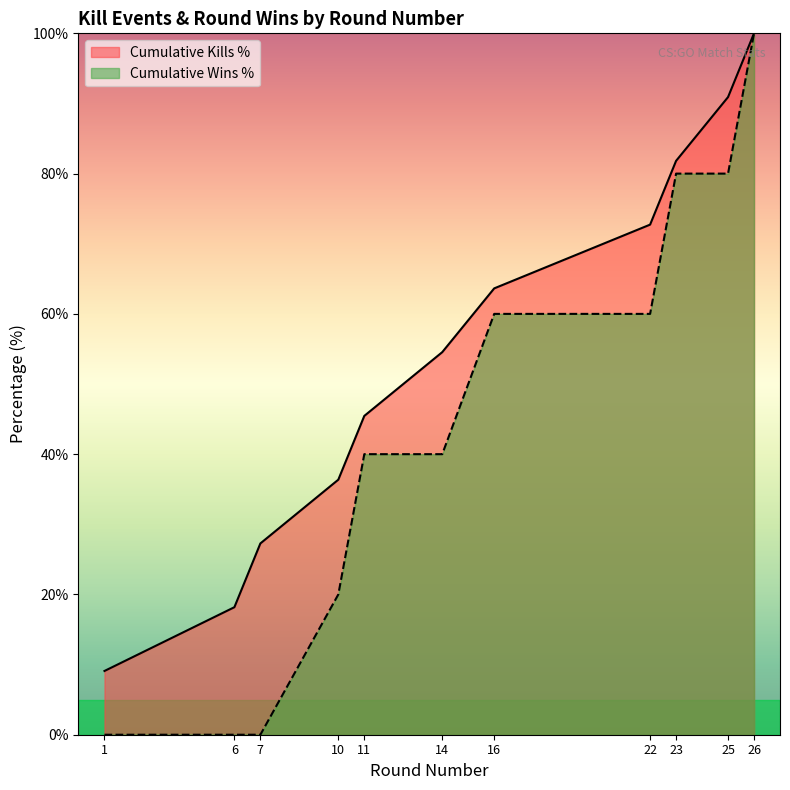

What is the ratio of the value at 10 to the value at 25?

0.4